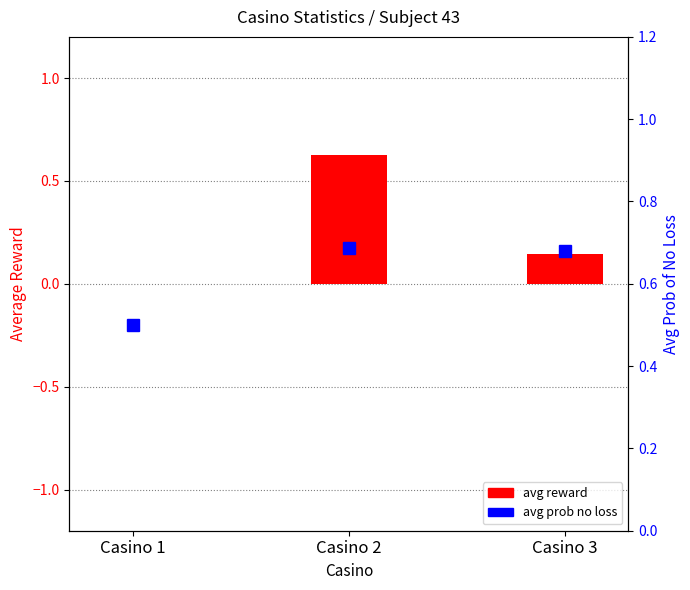

What are all the series names shown in the legend?

avg reward, avg prob no loss